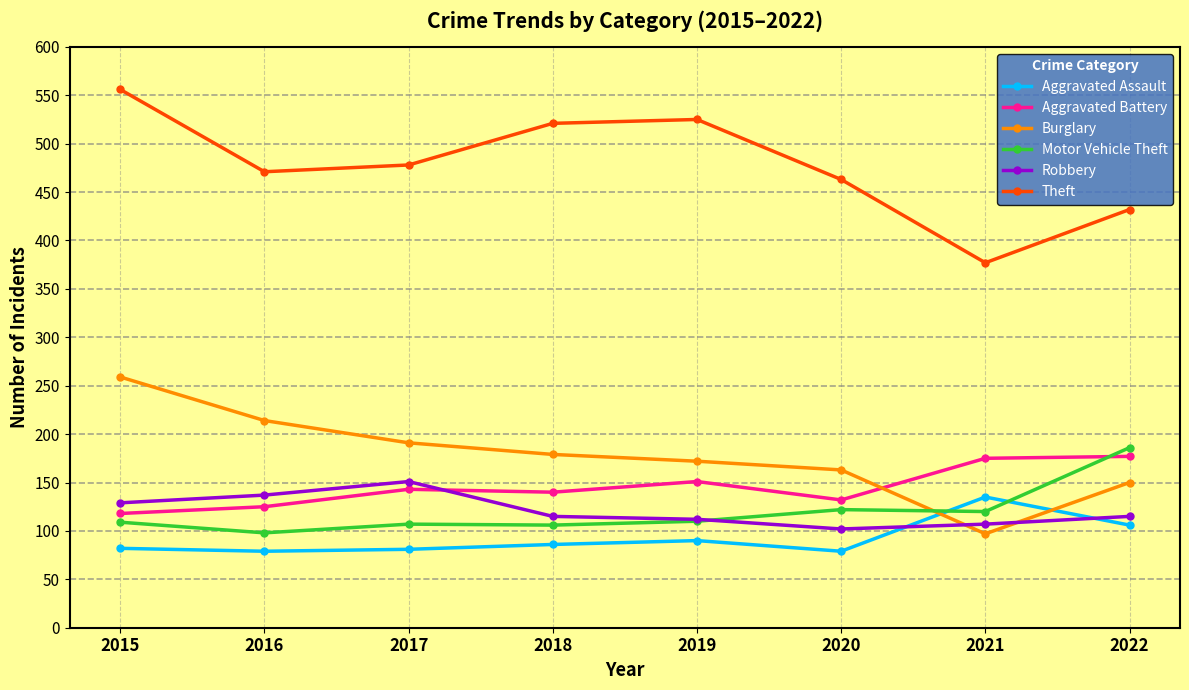

At which label is Robbery closest to 126?

2015